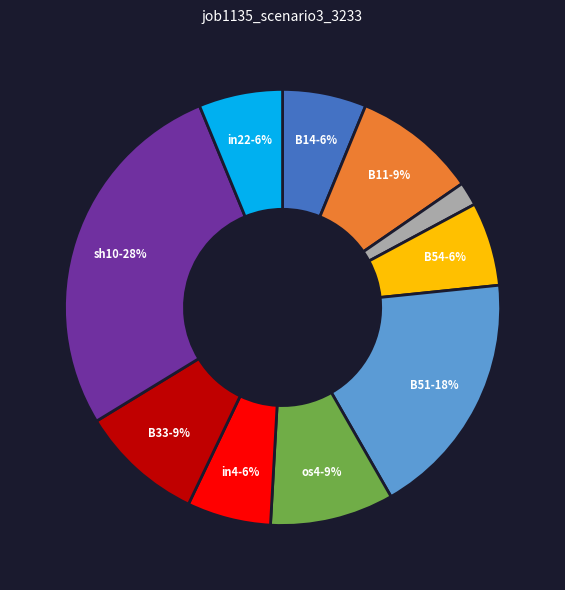

To the nearest percent, what is the difference between the largest and smallest slice percentages?

26%